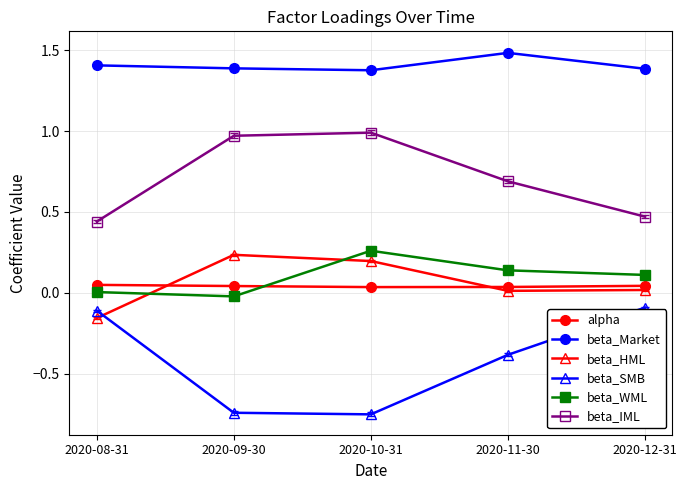

True or false: beta_IML has more than 0 interior local peaks.

True